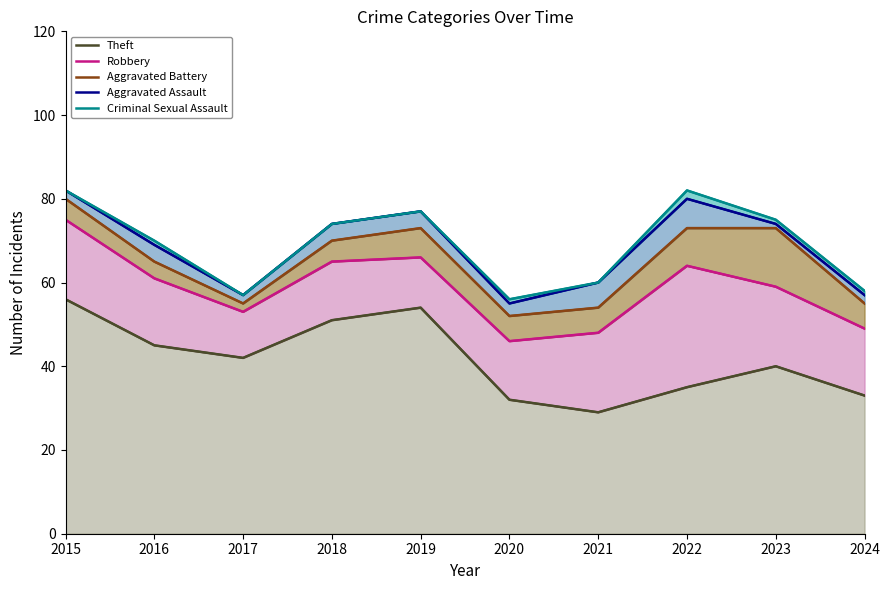

What is the total value across all series at 2019?

347